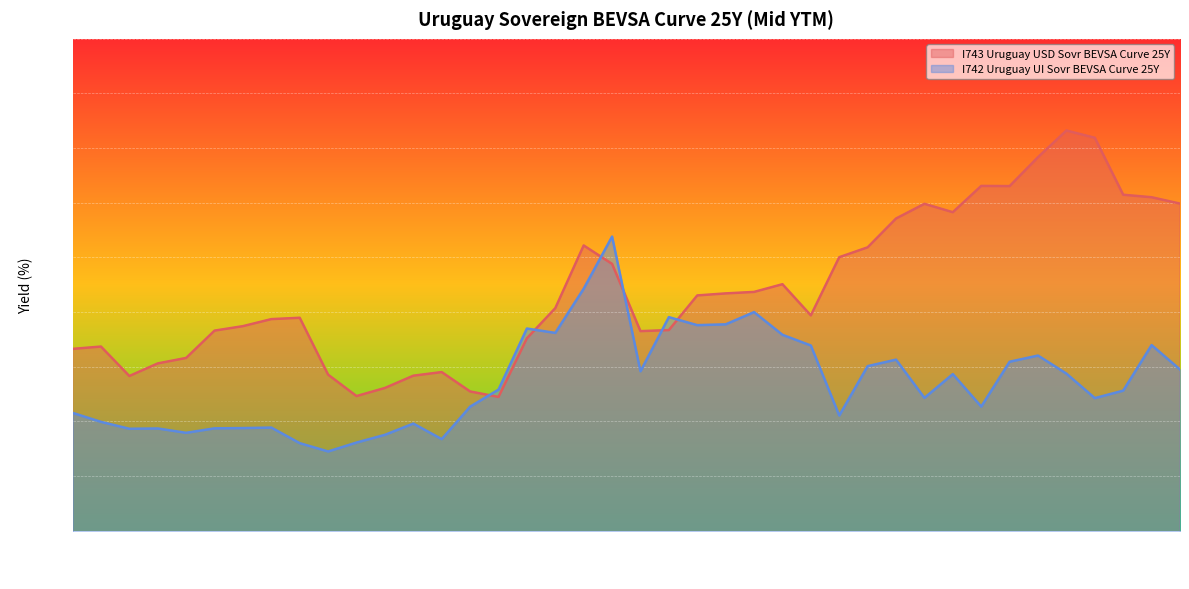

Between which two adjacent categories do I743 Uruguay USD Sovr BEVSA Curve 25Y and I742 Uruguay UI Sovr BEVSA Curve 25Y first intersect?

2020-08-31 and 2020-07-31